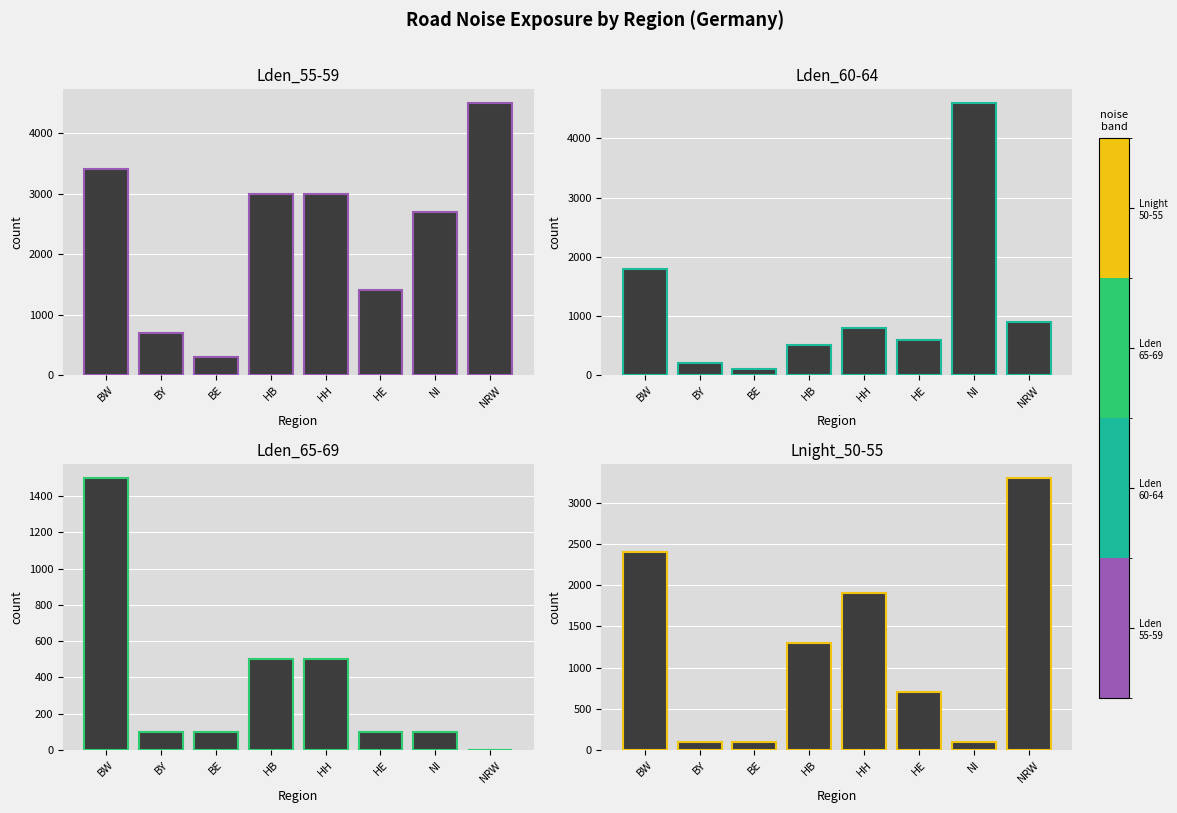

Which category has the highest value across all series?

NI